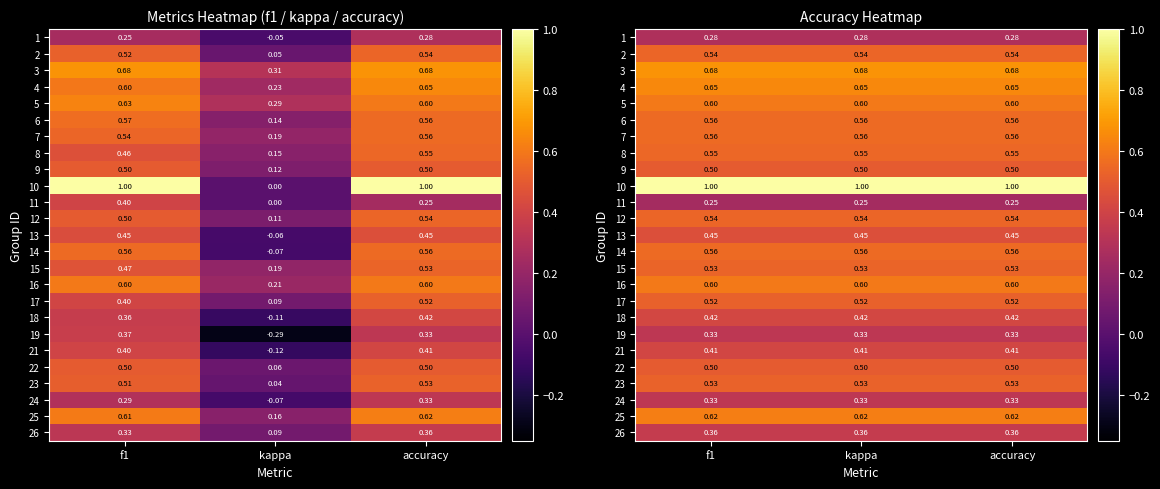

The 6 series shows 0.6 at f1. True or false?

True